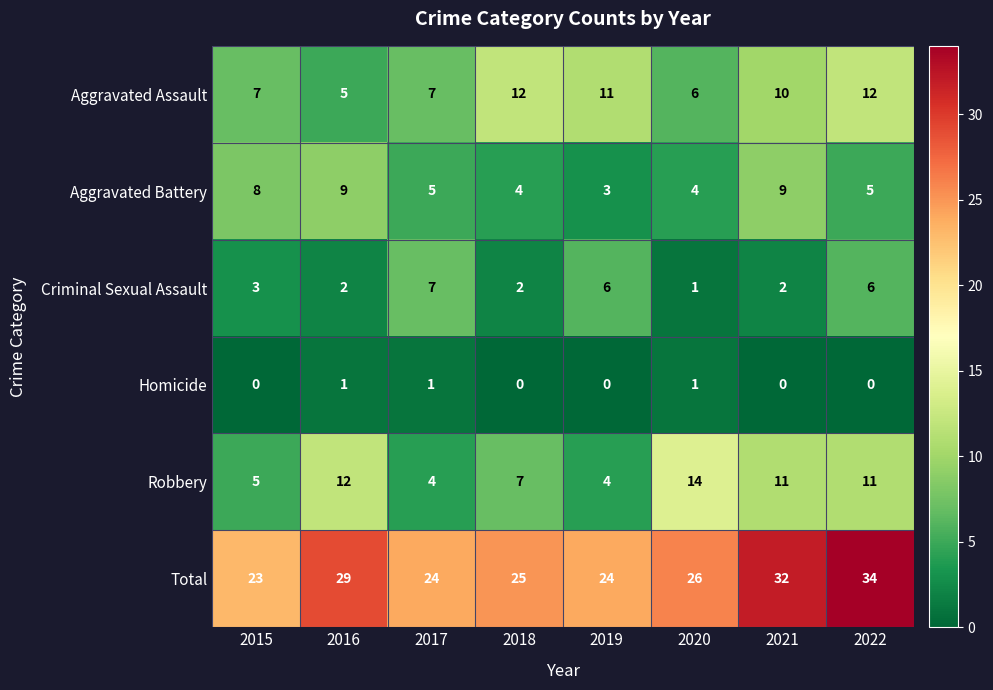

Which series has the widest spread of values?

Total